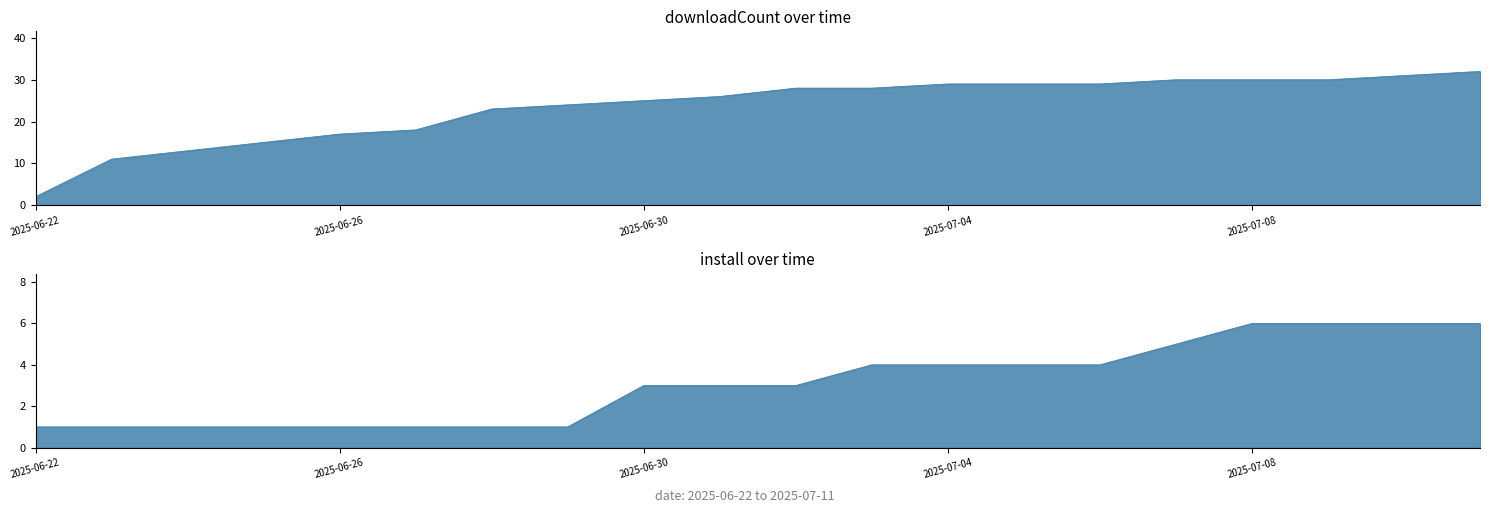

What is the sum of all downloadCount values?

470